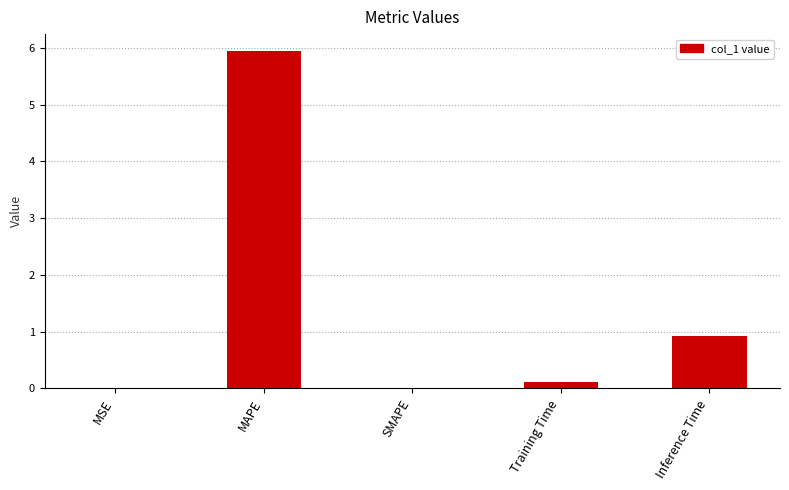

The value at SMAPE is 0.0. True or false?

True